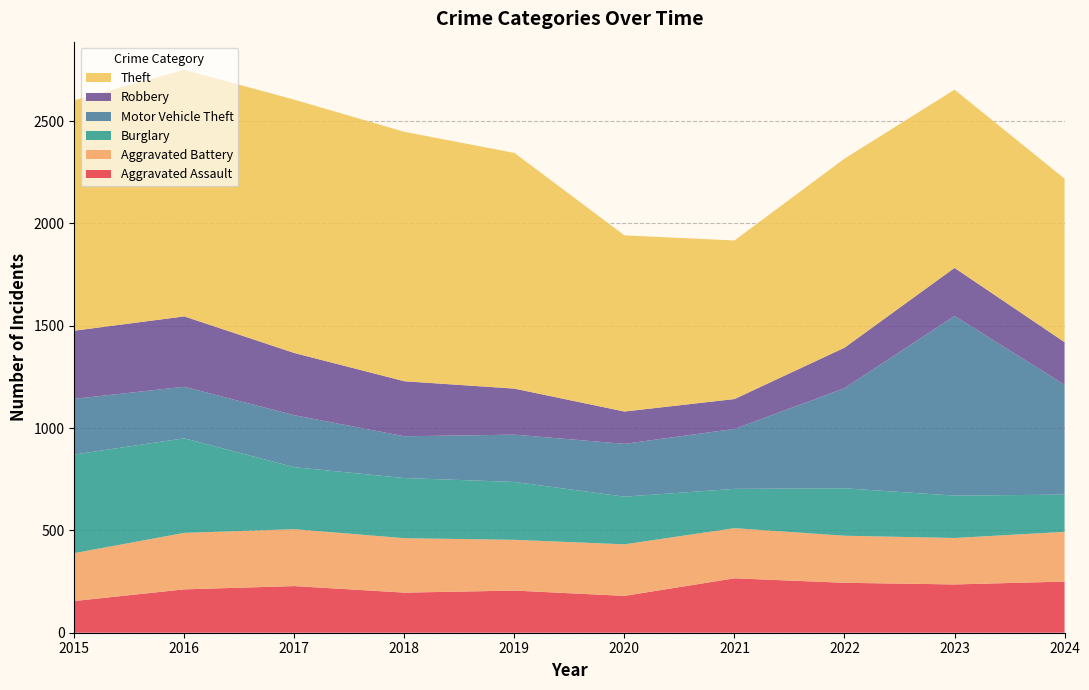

Reading left to right, transcribe all the data shown in this chart.

Aggravated Assault: 155	212	228	196	206	180	266	244	236	250
Aggravated Battery: 234	276	278	266	248	252	245	230	227	243
Burglary: 482	462	303	294	283	233	192	232	207	182
Motor Vehicle Theft: 272	252	254	204	231	258	293	489	878	537
Robbery: 333	344	304	269	225	158	146	198	235	208
Theft: 1126	1205	1238	1219	1152	861	775	924	871	799